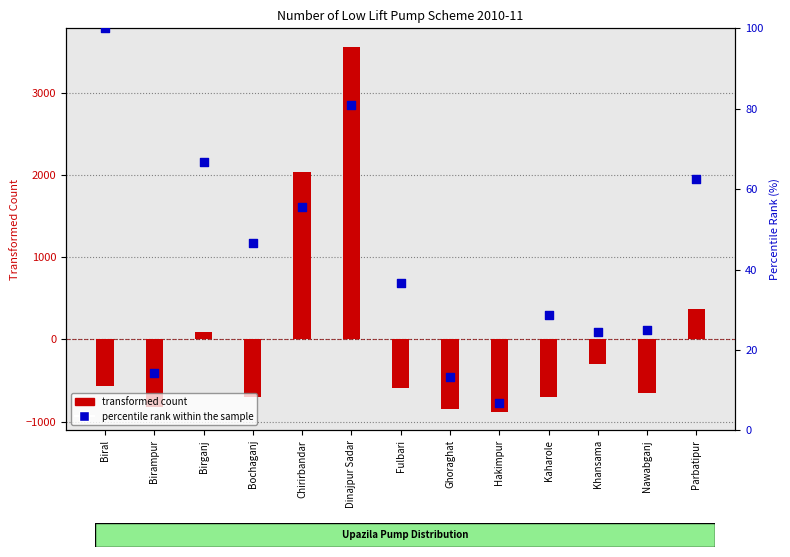

Which series contains the lowest Y value?

transformed count (Electric)